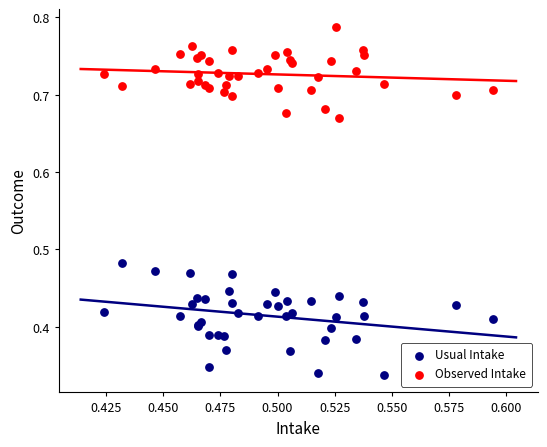

What are all the series names shown in the legend?

Usual Intake, Observed Intake